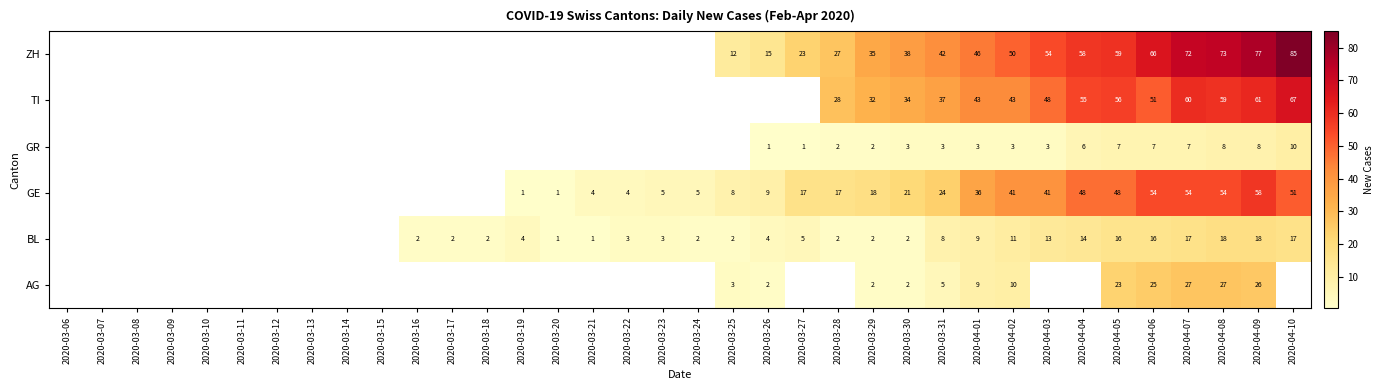

Is the value of BL at 2020-04-06 greater than the value of TI at 2020-04-06?

No